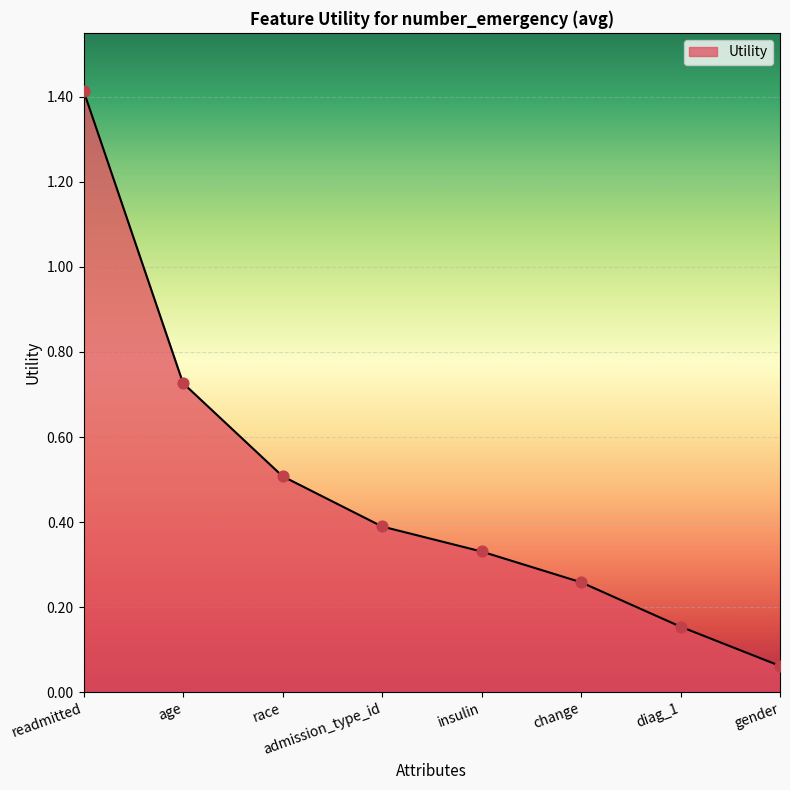

What is the change in value from age to insulin?

-0.4